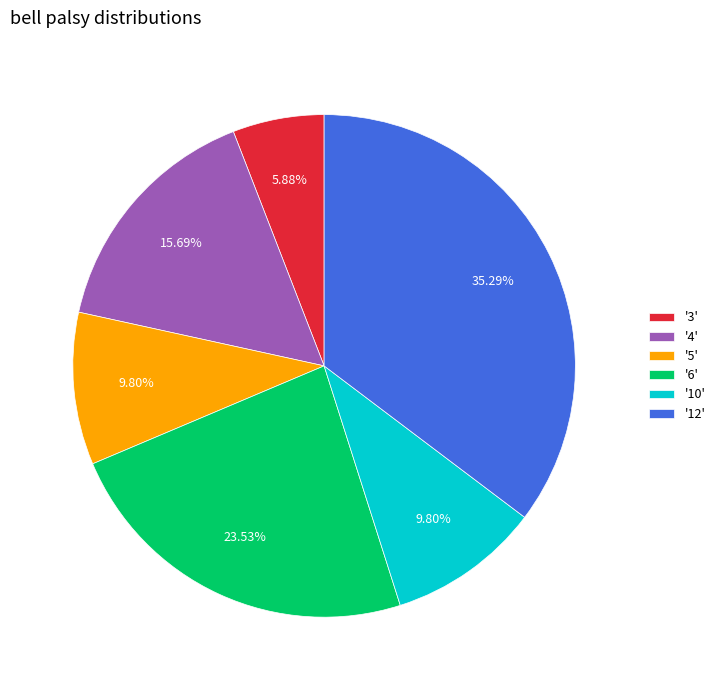

What is the ratio of the value at '4' to the value at '5'?

1.6